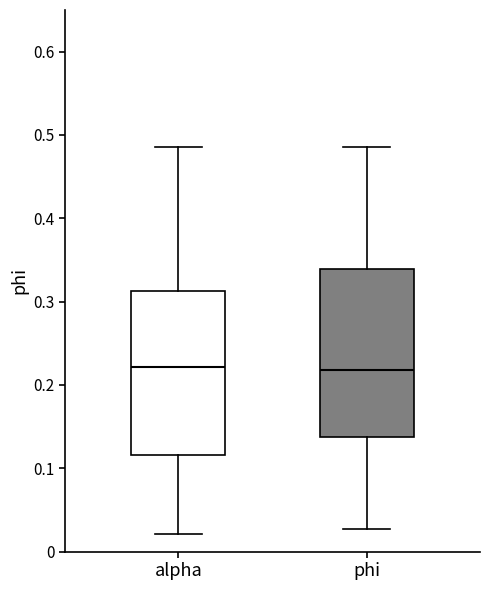

Reading left to right, read every box against the y-axis: the position of its median line, the range the box covers, and the ends of its whiskers. The values are not printed on the chart, so give them approximately, as read against the axis.

alpha: median 0.22, box 0.12 to 0.31, whiskers 0.02 to 0.49
phi: median 0.22, box 0.14 to 0.34, whiskers 0.03 to 0.49